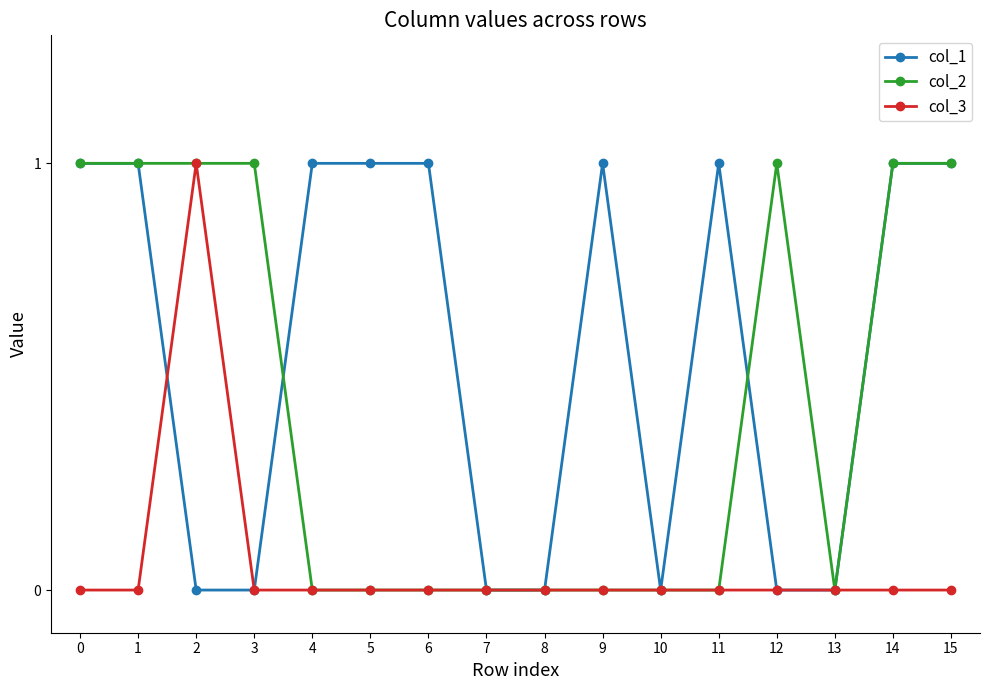

What is the sum of all col_3 values?

1